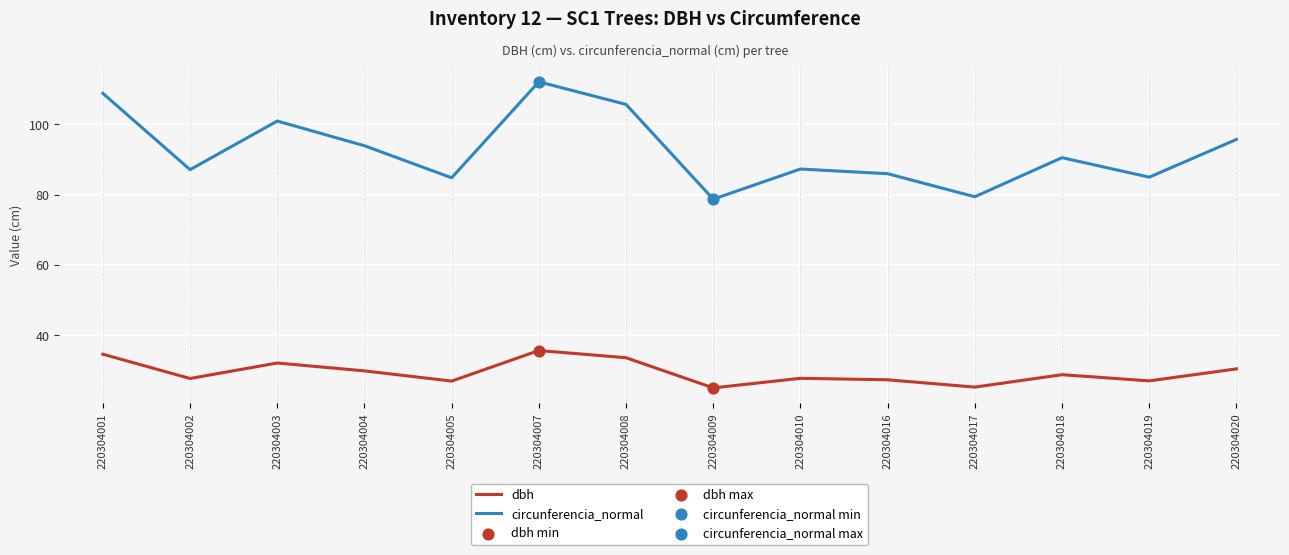

What is the total value across all series at 220304020?

126.1